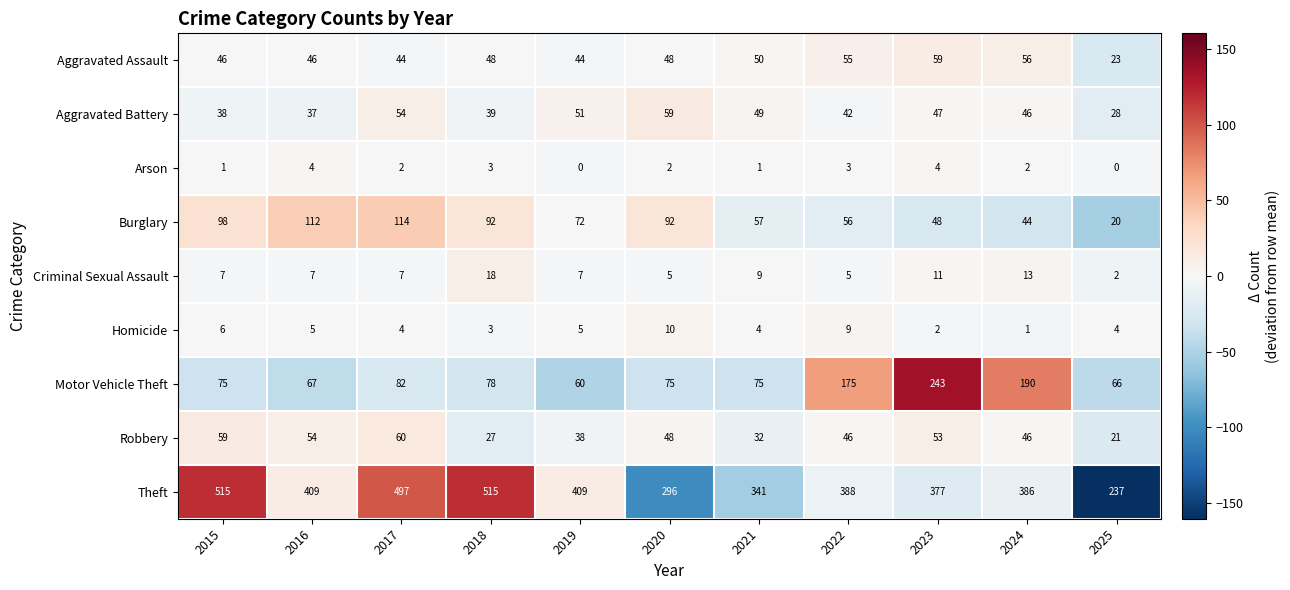

At which label is Theft closest to 376?

2023